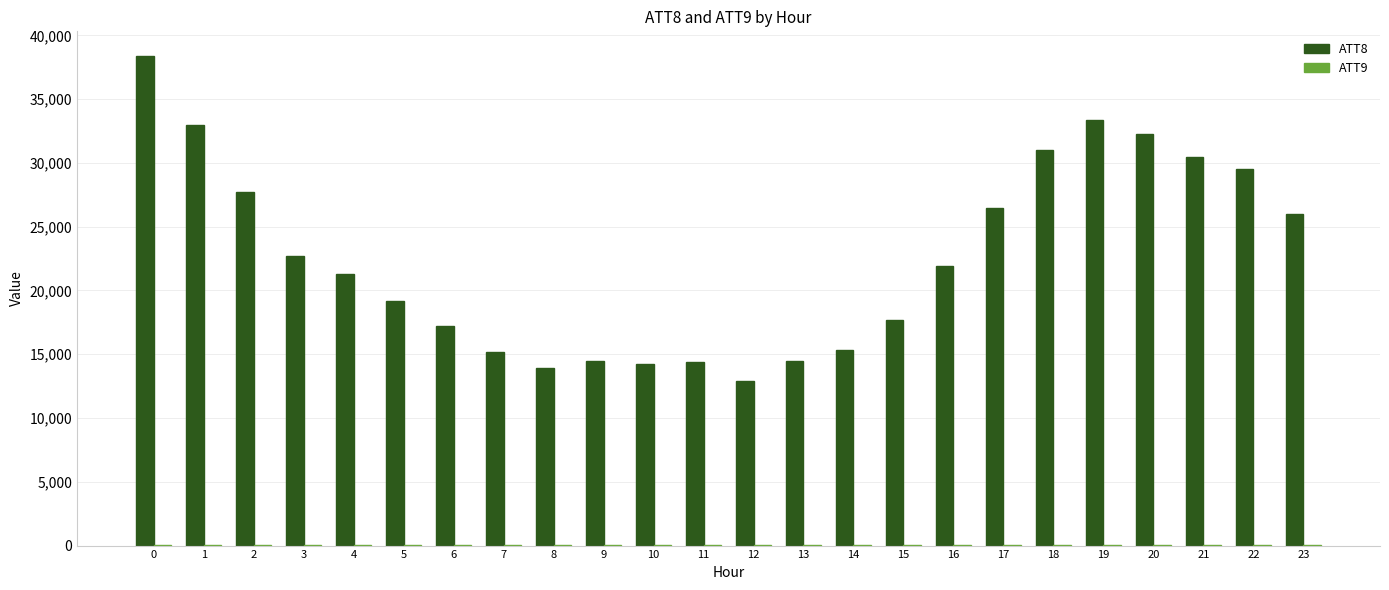

What is the maximum value shown in the chart?

38400.0